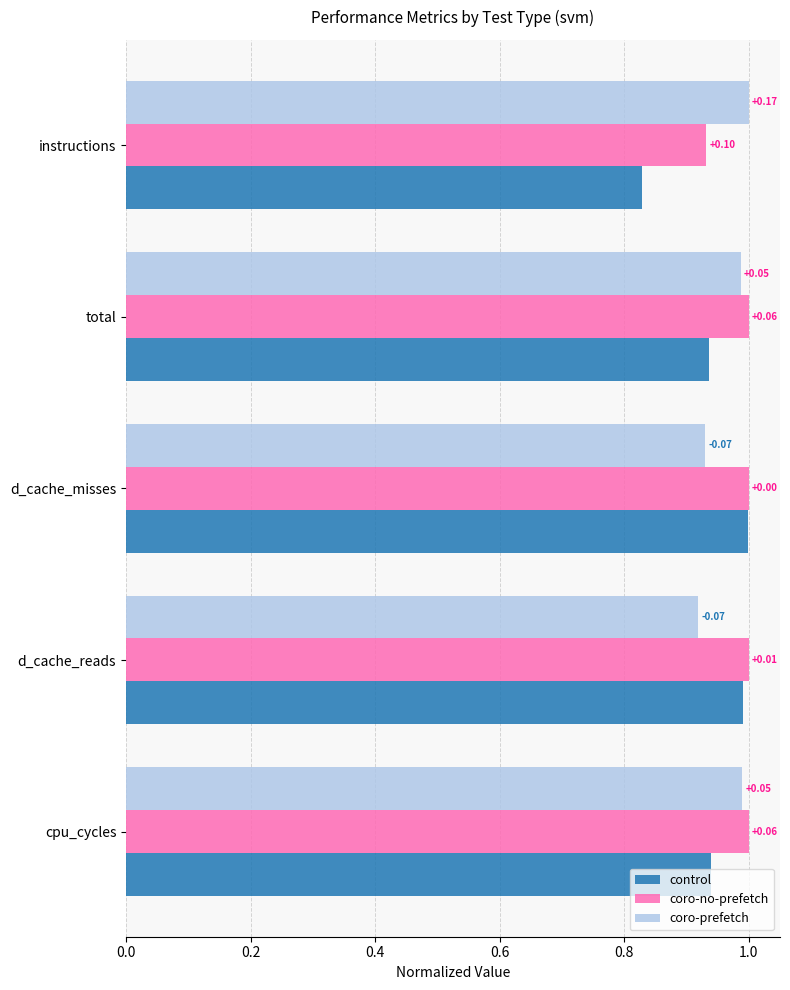

What are all the series names shown in the legend?

control, coro-no-prefetch, coro-prefetch